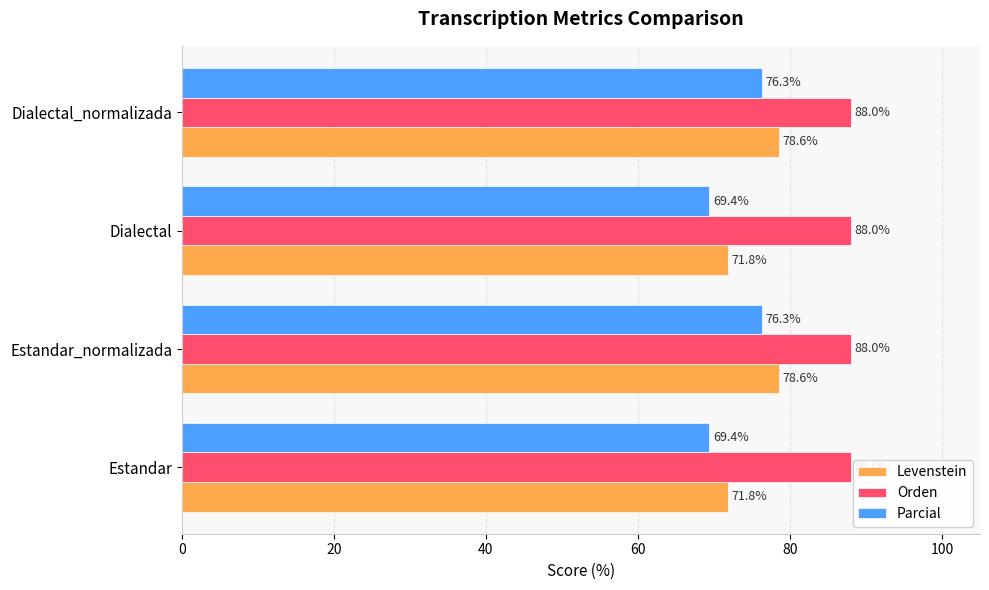

Is it true that Levenstein equals 71.8 at Estandar?

True